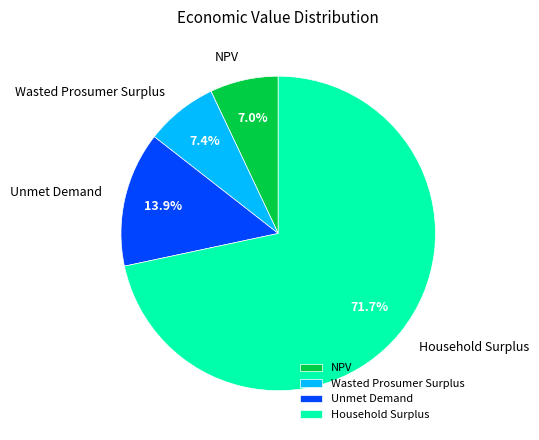

Is it true that NPV is 19% of the pie?

False